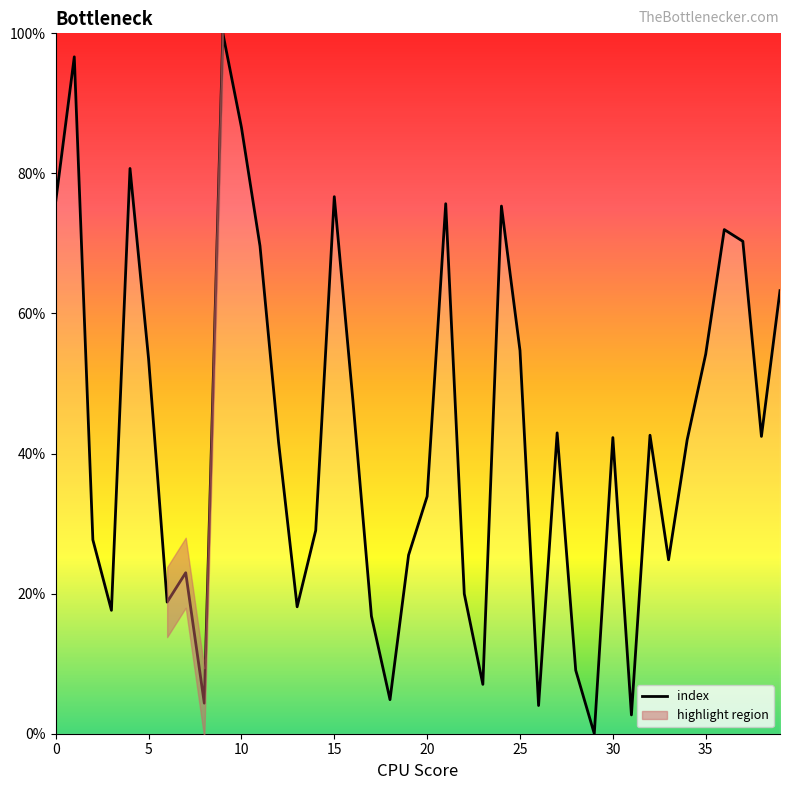

Which label corresponds to the largest value in the chart?

9